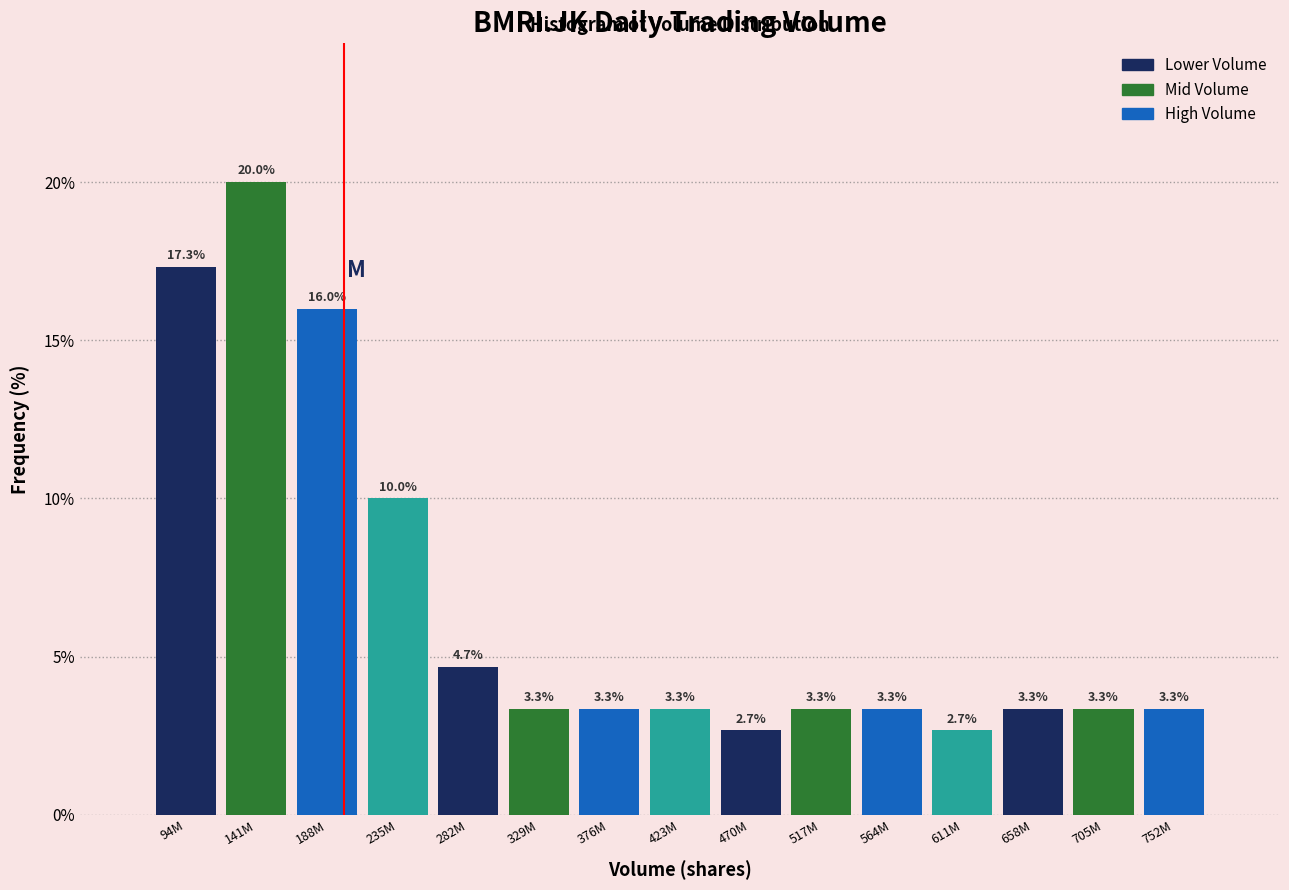

Reading left to right, list all the values displayed in this chart.

17.3	20.0	16.0	10.0	4.7	3.3	3.3	3.3	2.7	3.3	3.3	2.7	3.3	3.3	3.3